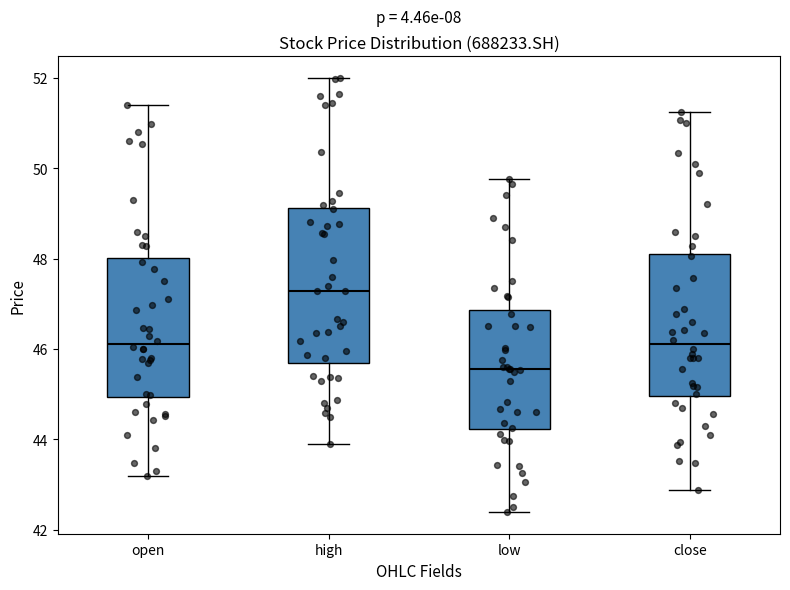

Which box has the highest median line?

high